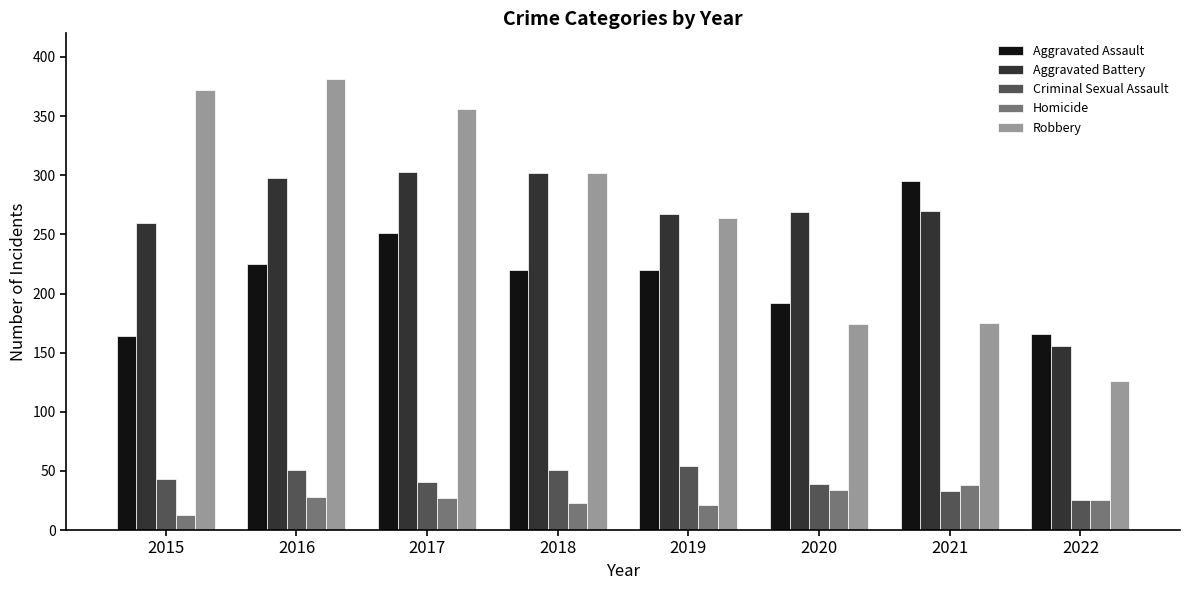

What is the value of the Aggravated Assault bar at the 3rd from the left?

251